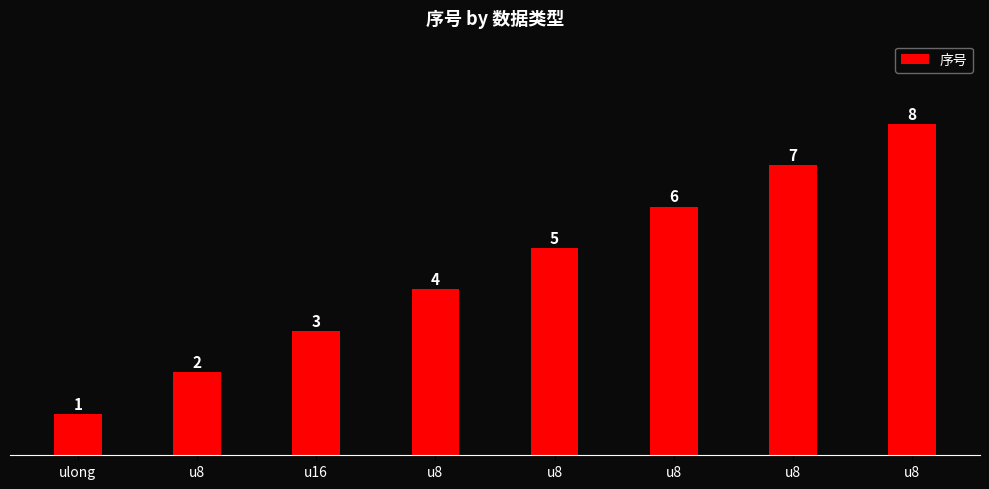

How many bars are there in total?

8